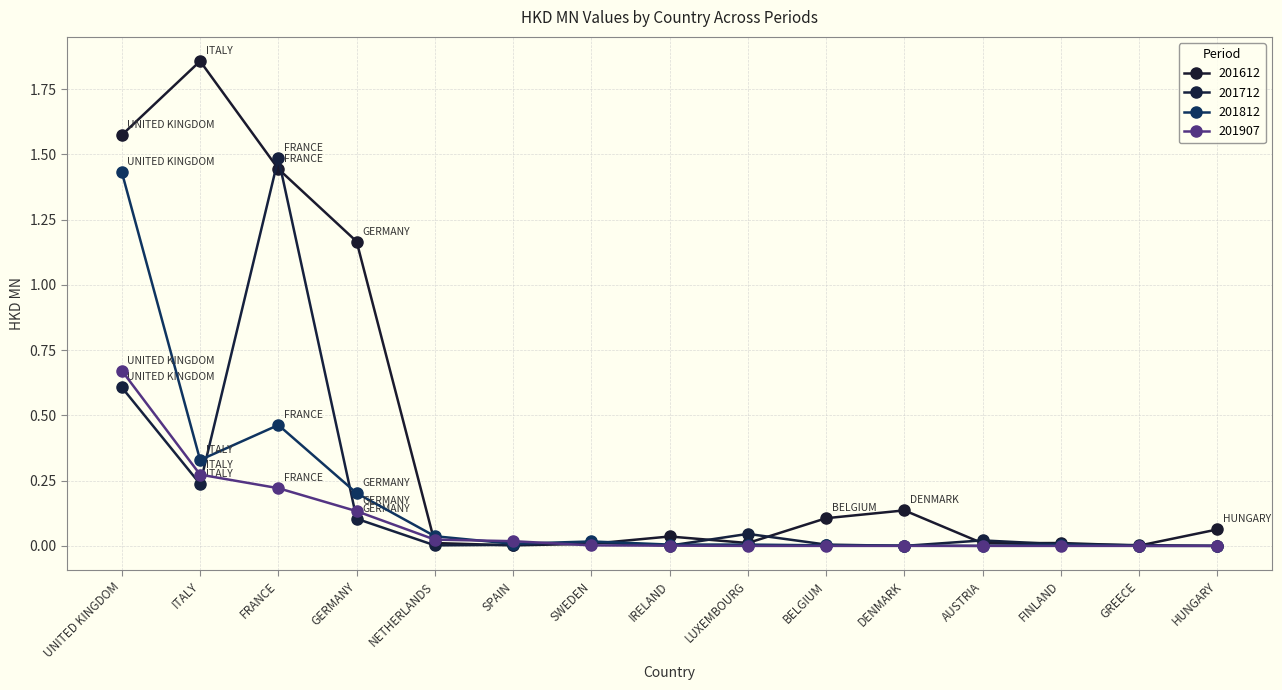

Which has a higher value, NETHERLANDS or IRELAND?

IRELAND